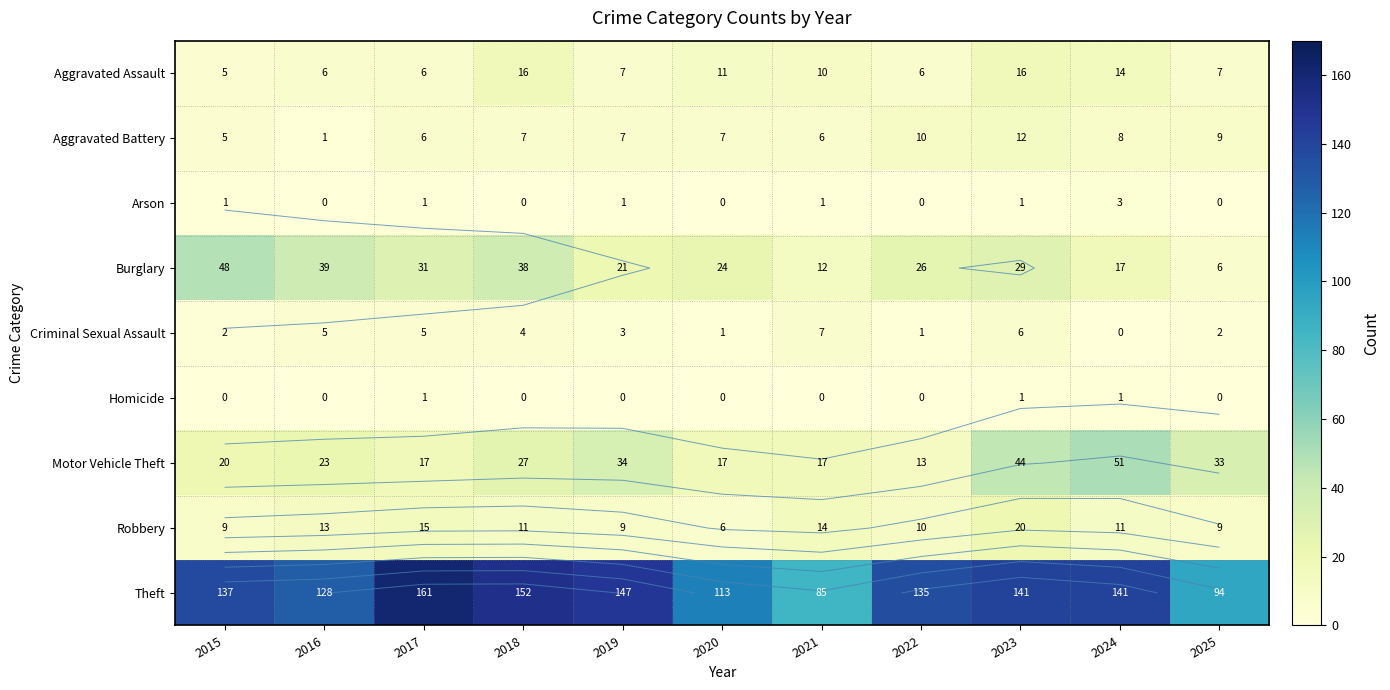

Where does the Criminal Sexual Assault series first go above 3?

2016